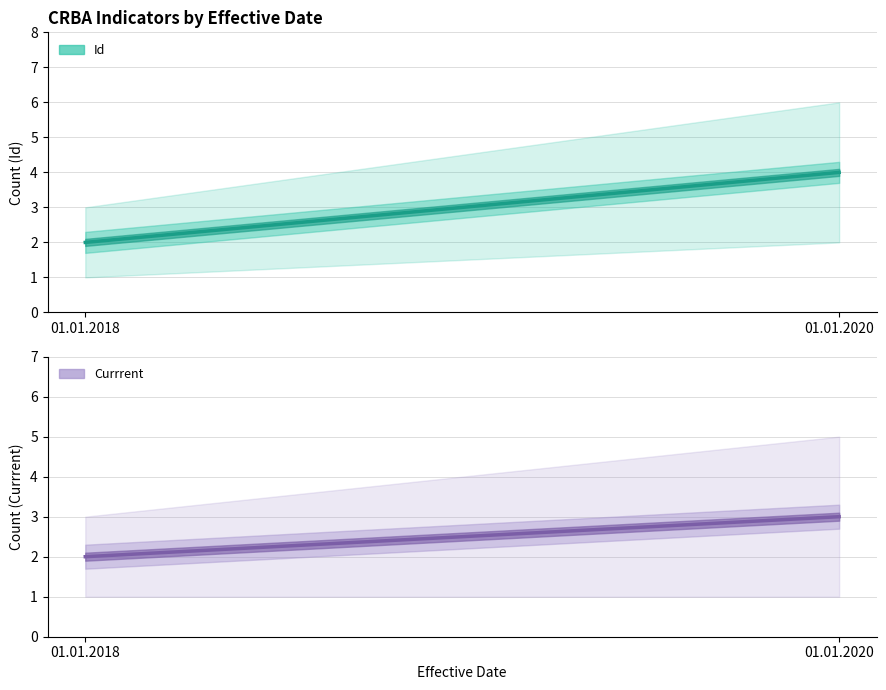

Count the Id (Estimate) values in the range 2 to 4.

2